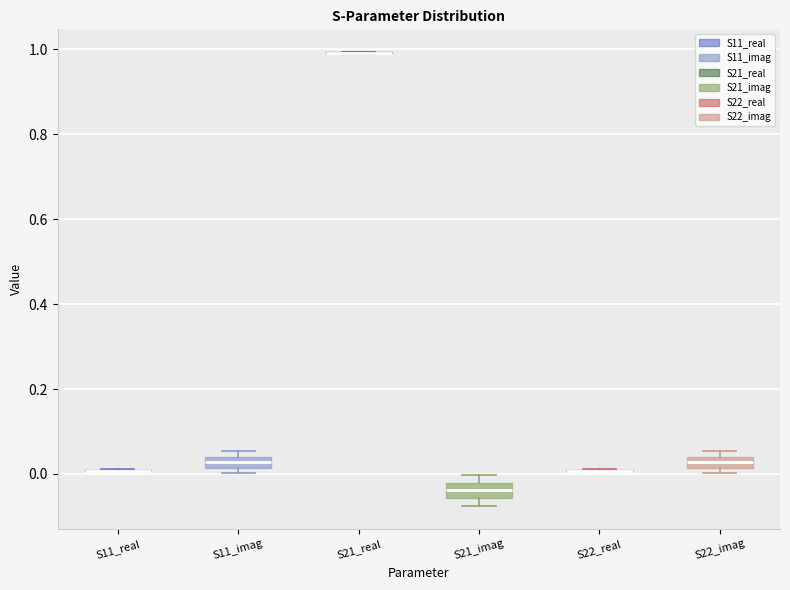

Where is the upper edge of the box for S21_imag on the y-axis? The values are not printed on the chart, so give them approximately, as read against the axis.

-0.02